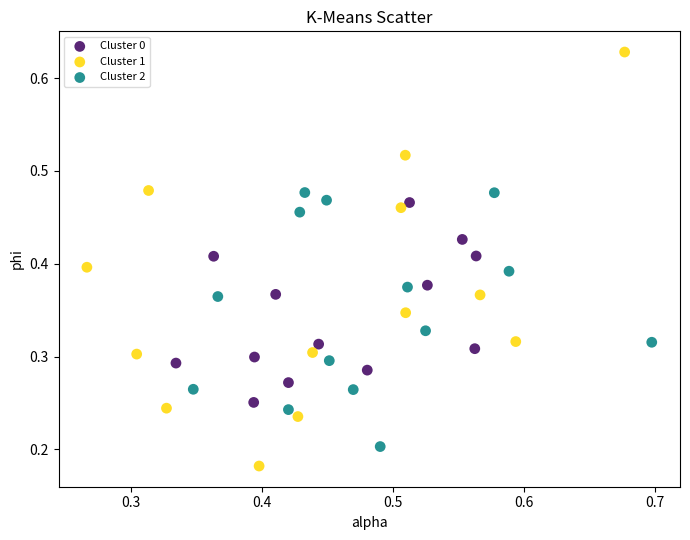

Which series reaches the minimum Y coordinate?

Cluster 1